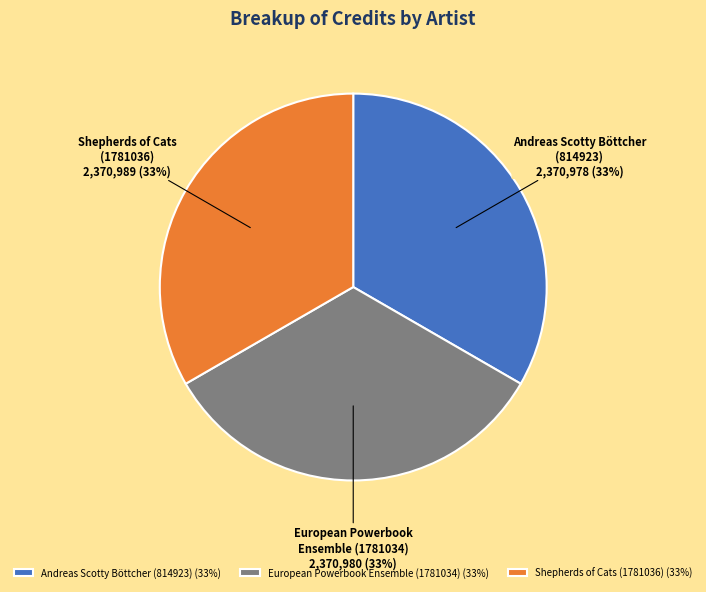

Is it true that European Powerbook Ensemble (1781034) is 33% of the pie?

True